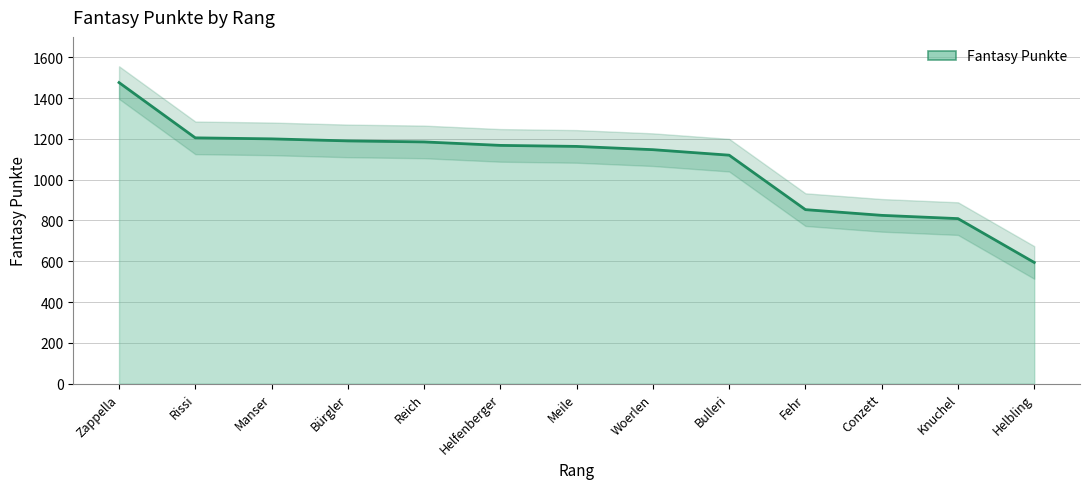

Reading left to right, extract all data points from this chart.

1476	1205	1200	1190	1185	1168	1163	1147	1120	853	825	809	594